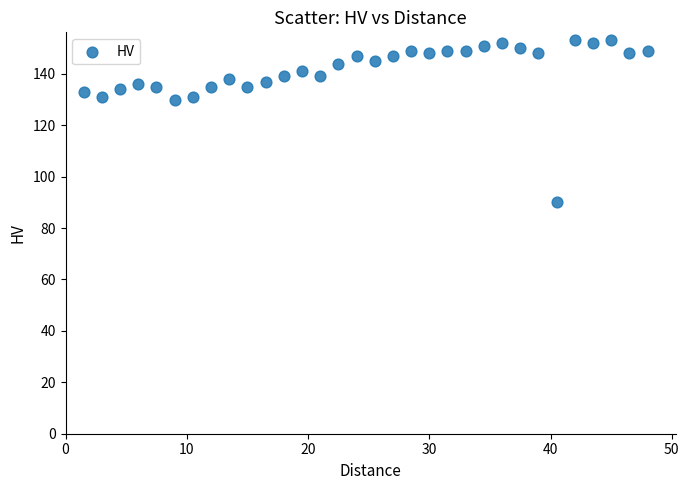

What is the range of Y values (max minus min)?

63